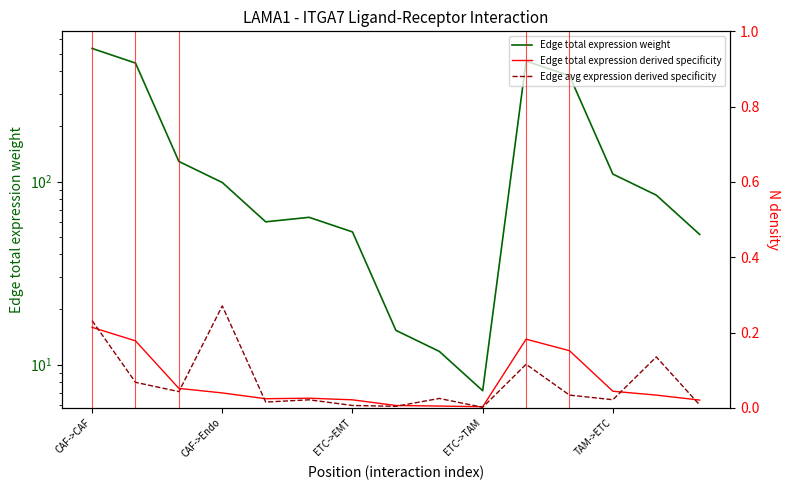

At how many categories does at least one series exceed 490?

1